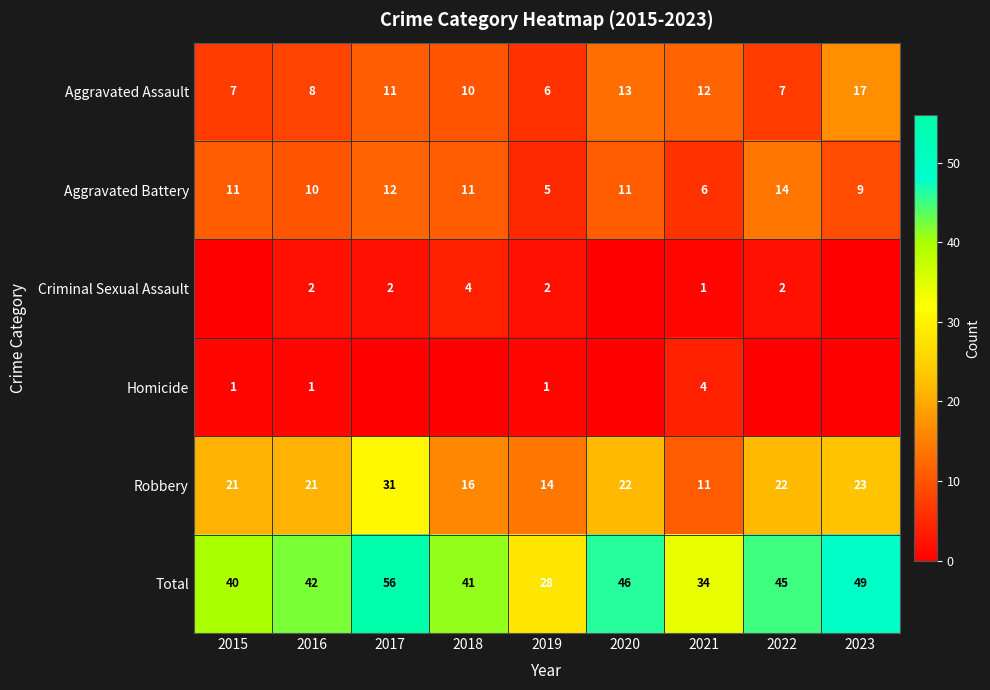

What is the sum of the Homicide values at 2019 and 2021?

5